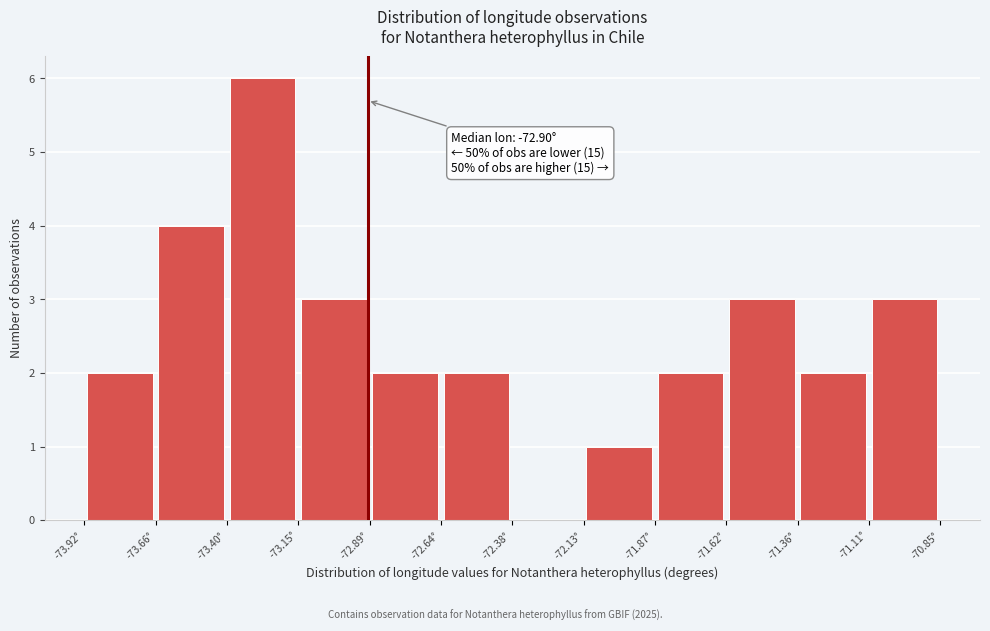

Which range on the x-axis has the tallest bar?

-73.40 to -73.15